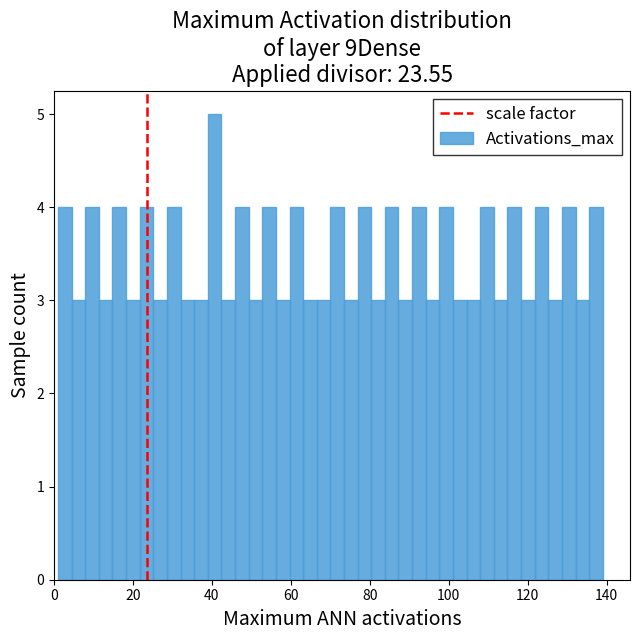

Read against the x-axis, roughly where is the centre of the tallest bar?

40